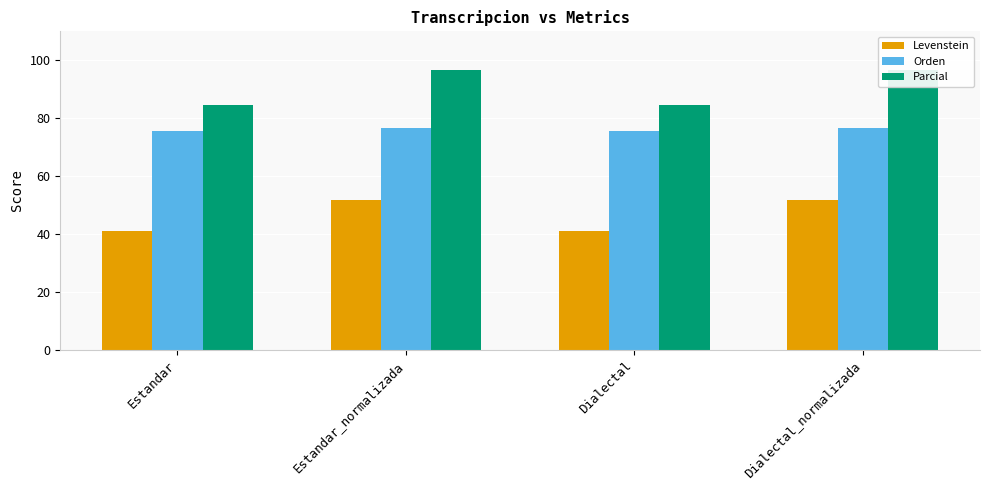

Reading left to right, extract all data points from this chart.

Levenstein: Estandar=41.1	Estandar_normalizada=51.7	Dialectal=41.1	Dialectal_normalizada=51.7
Orden: Estandar=75.6	Estandar_normalizada=76.5	Dialectal=75.6	Dialectal_normalizada=76.5
Parcial: Estandar=84.5	Estandar_normalizada=96.8	Dialectal=84.5	Dialectal_normalizada=96.8